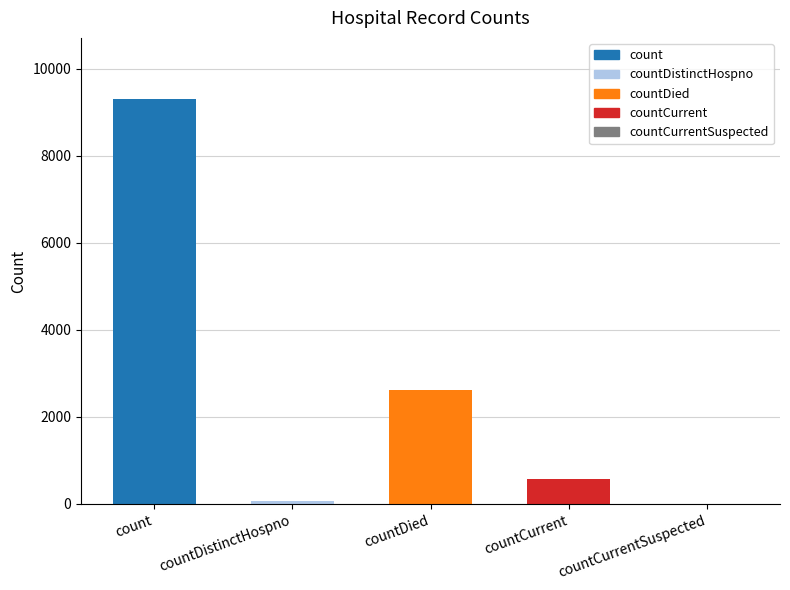

Reading left to right, what are all the values shown in this chart?

count=9307	countDistinctHospno=77	countDied=2608	countCurrent=584	countCurrentSuspected=0